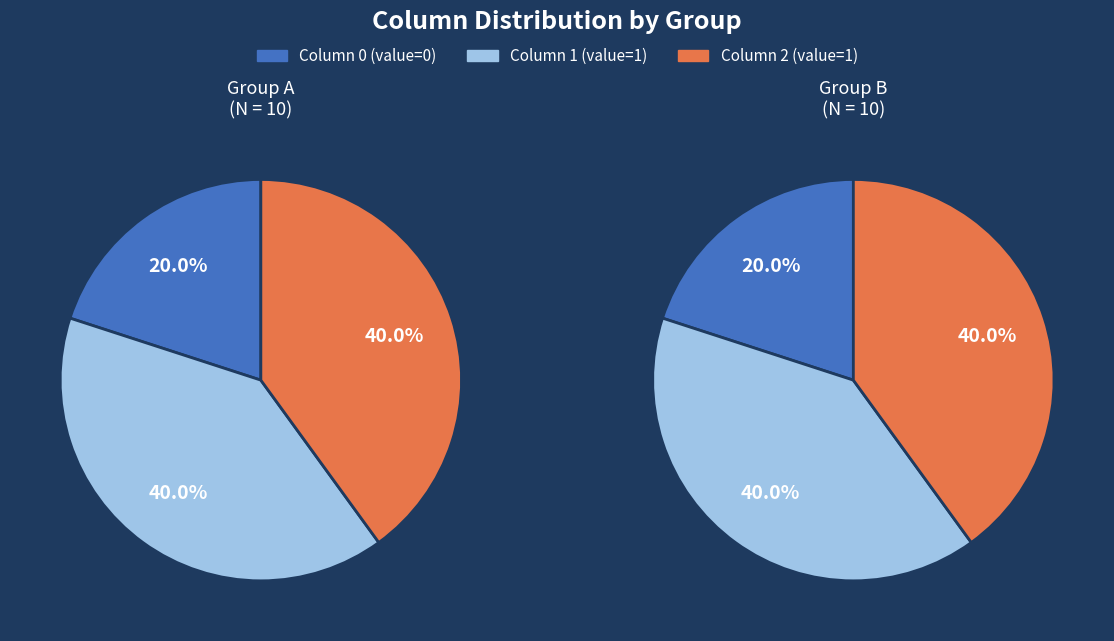

Combined, what portion of the pie is 0 and 1?

100.0%